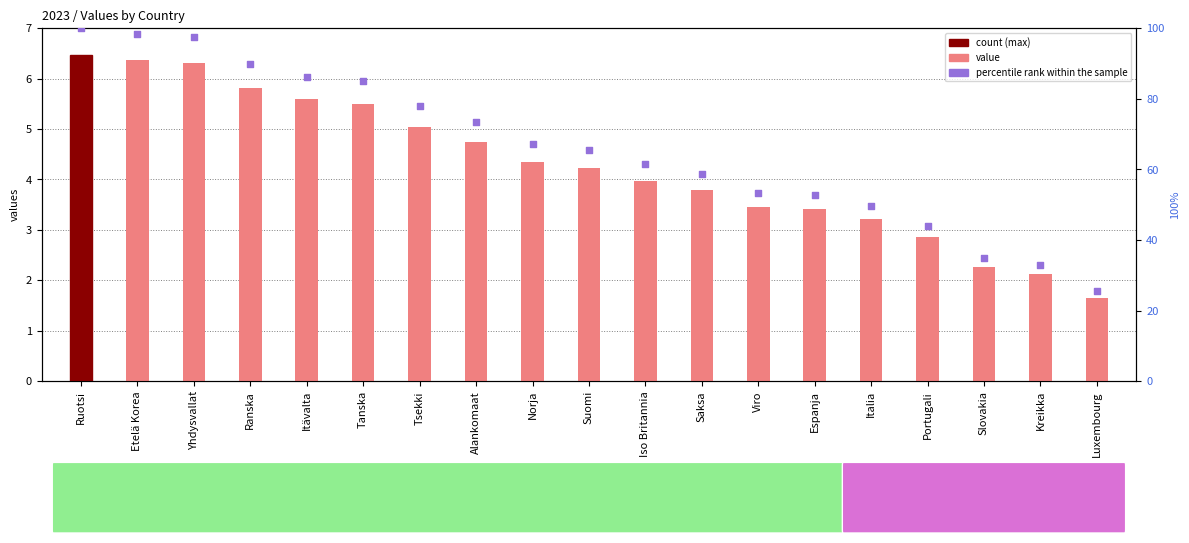

At which category is the sum across all series the highest?

Ruotsi